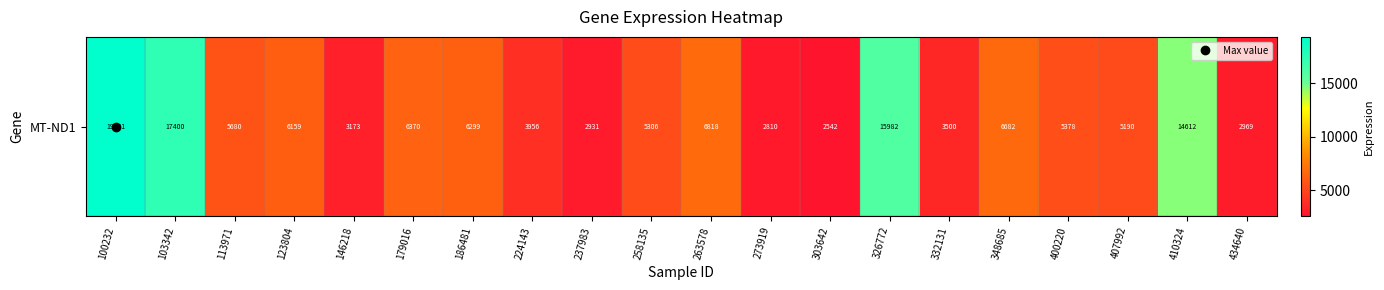

What is the greatest value displayed?

19350.8